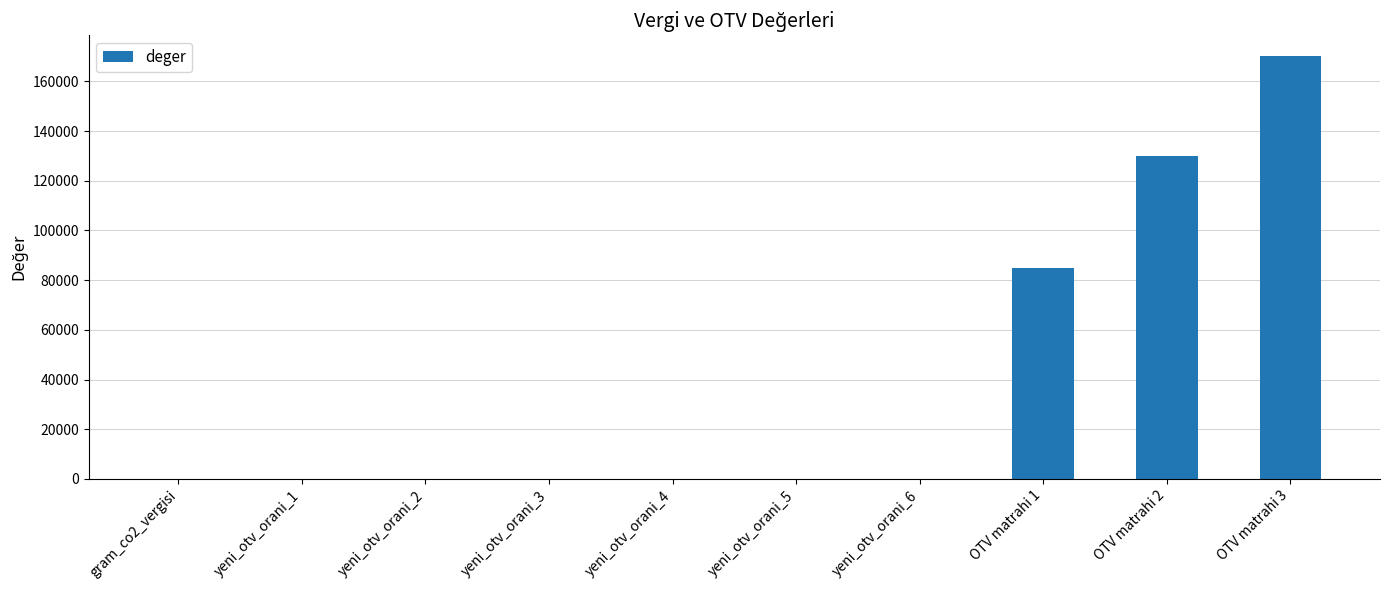

Which category has the highest value across all series?

OTV matrahi 3